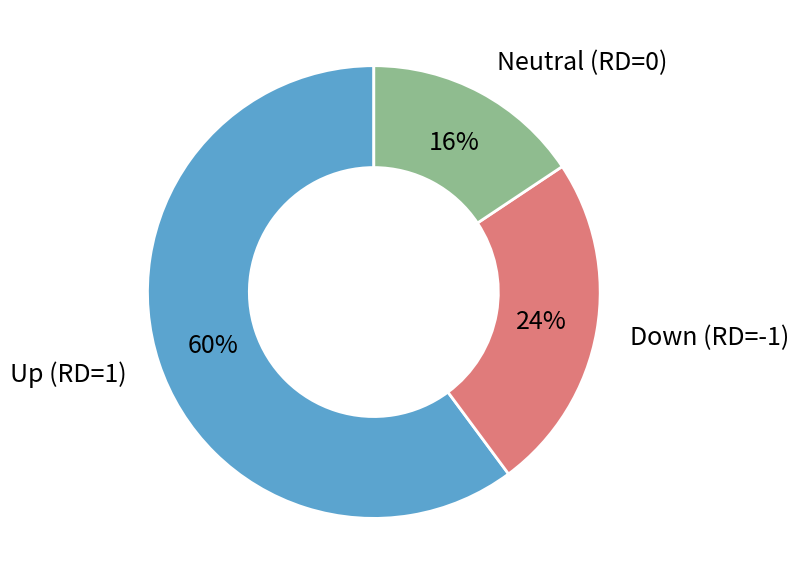

To the nearest percent, what is the average slice percentage?

33%